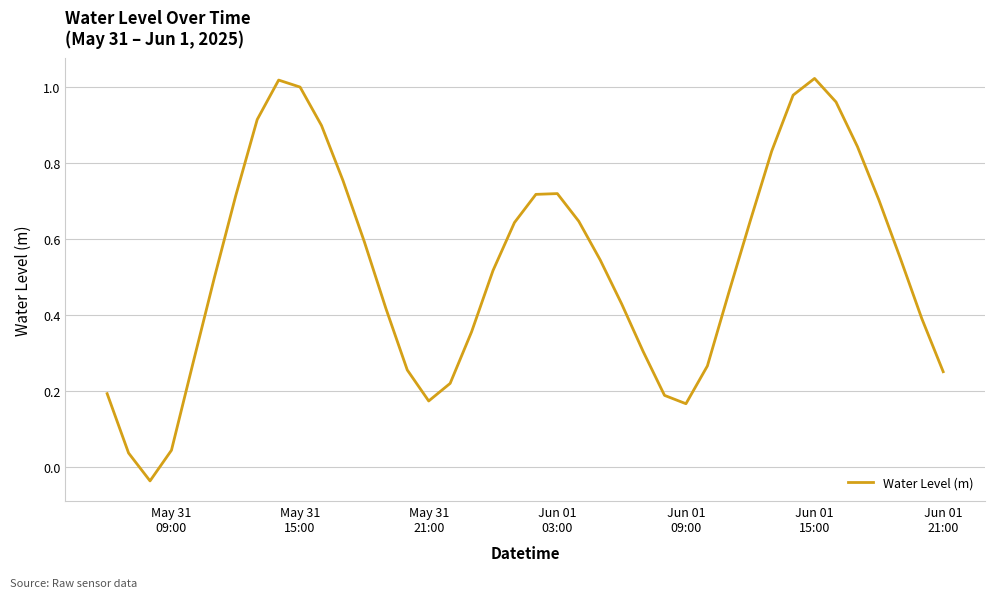

What is the difference between the maximum and minimum values?

1.1